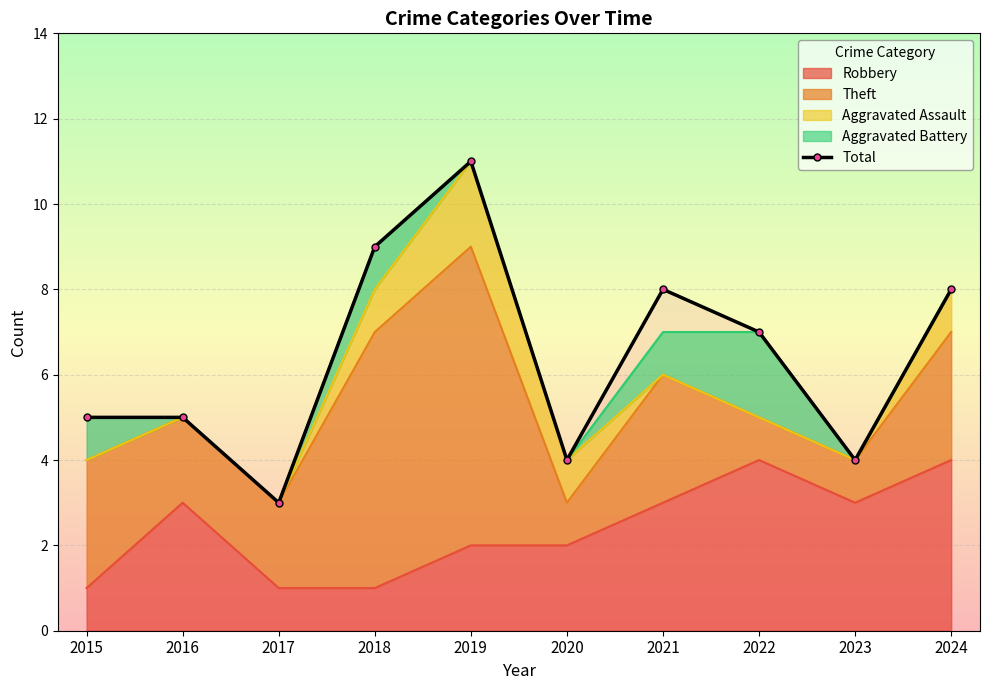

True or false: Robbery has a value of 2 at 2017.

False